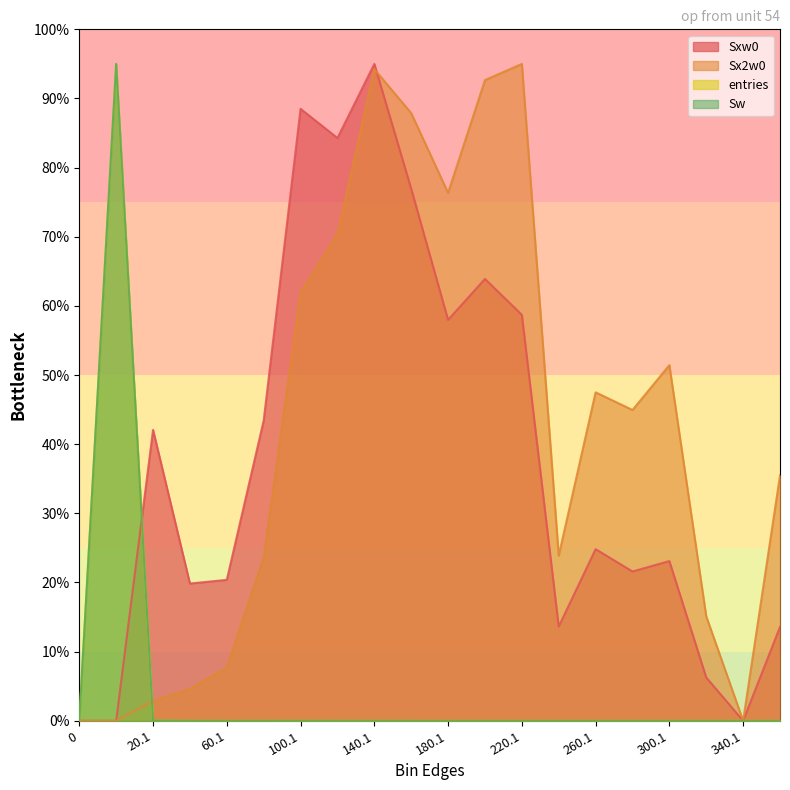

Between 0 and 60.1, which series saw the biggest shift?

Sxw0